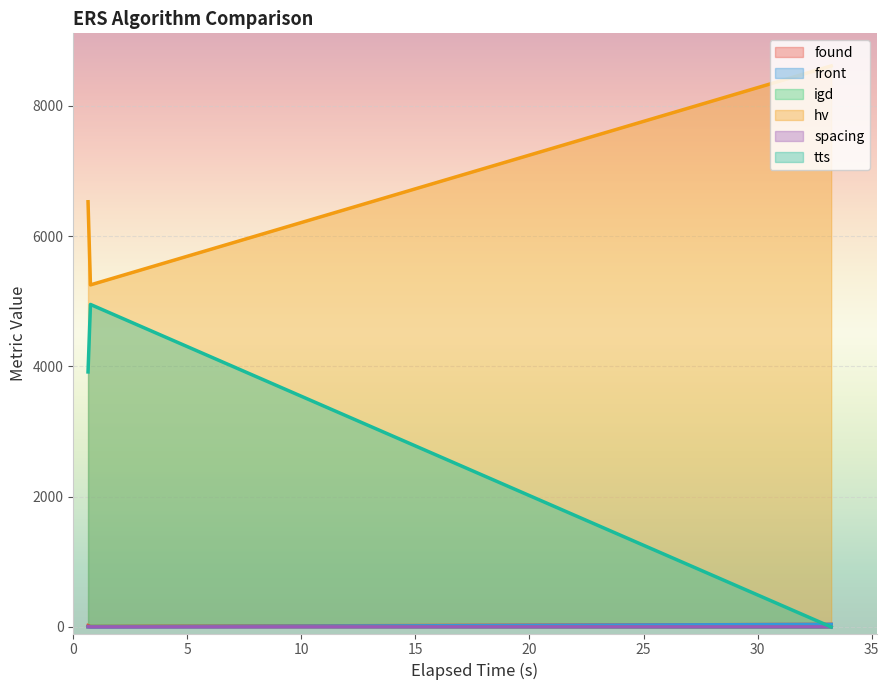

Which series has the largest range (max minus min)?

tts